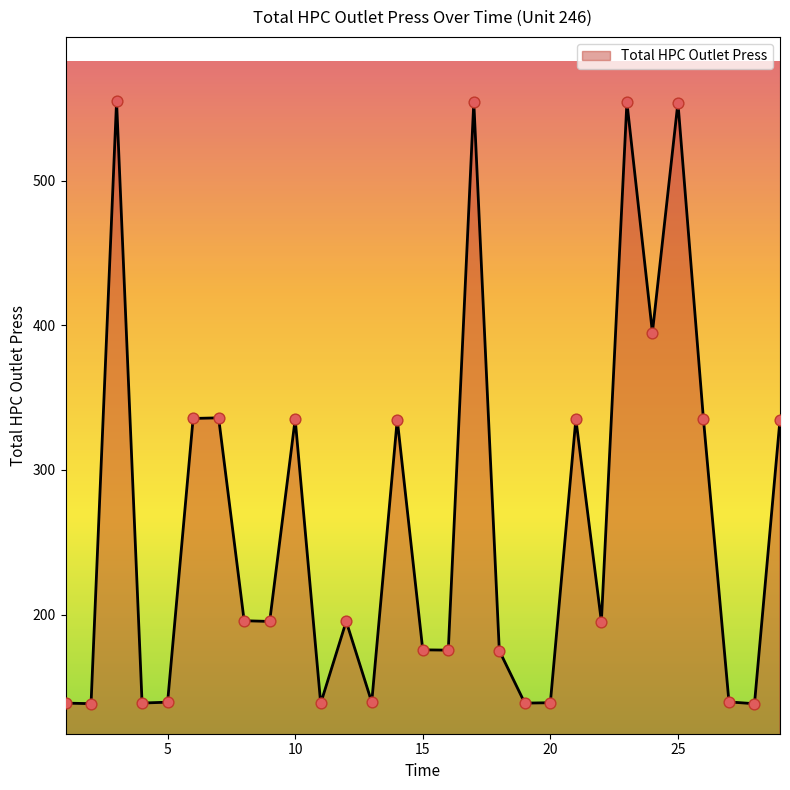

What is the difference between the maximum and minimum values?

416.8